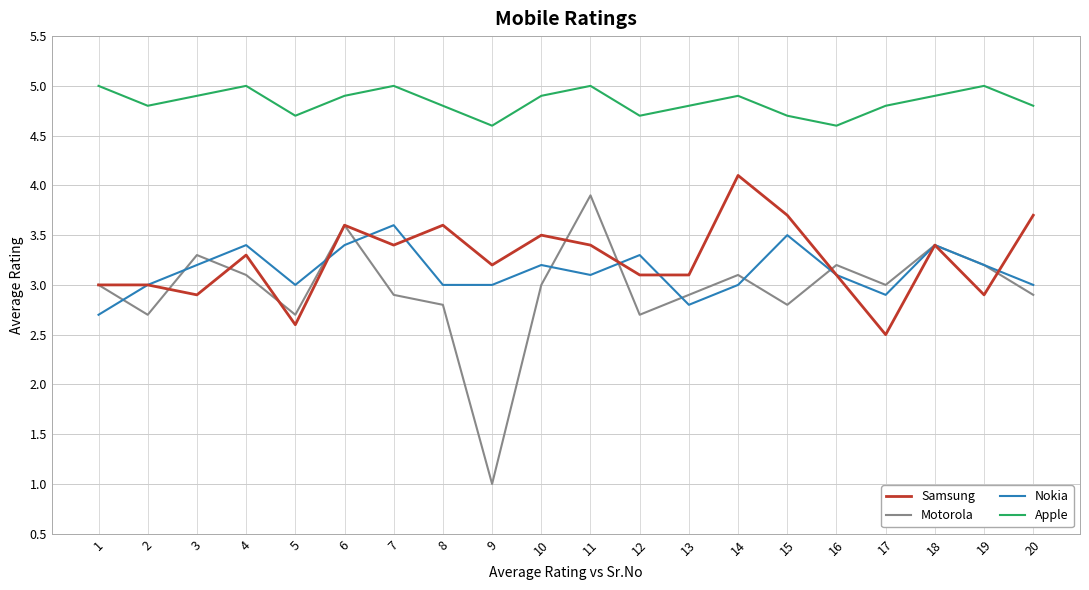

What is the approximate value of Samsung at 5?

2.6